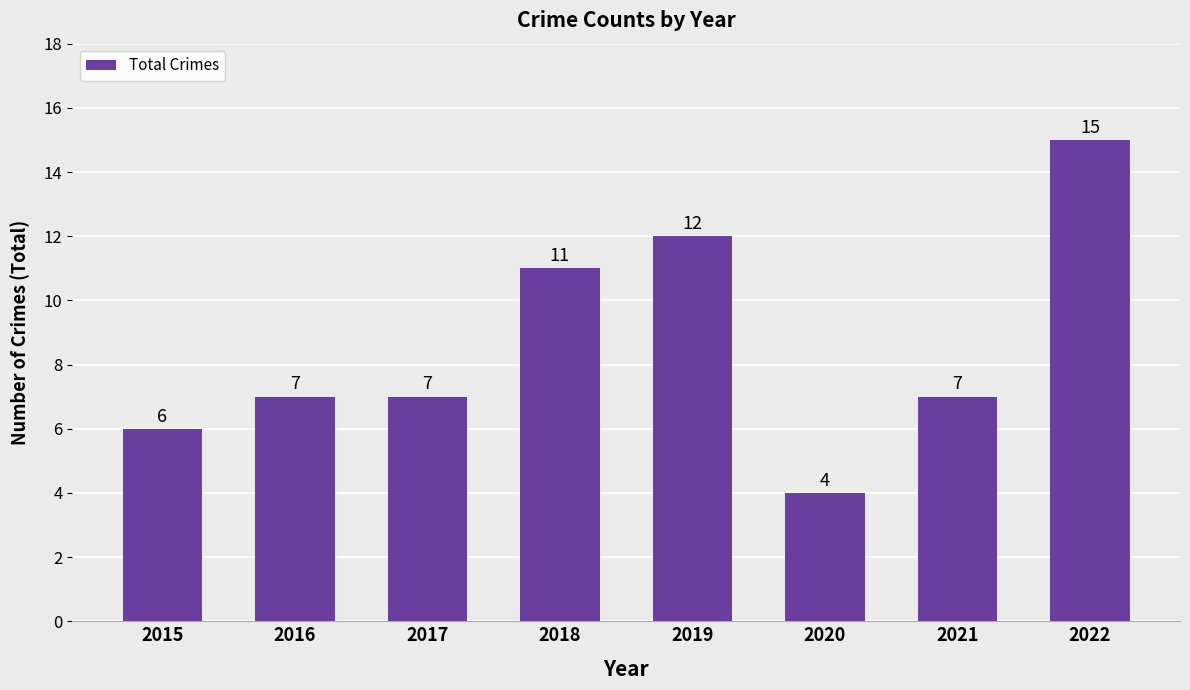

What is the smallest value displayed?

4